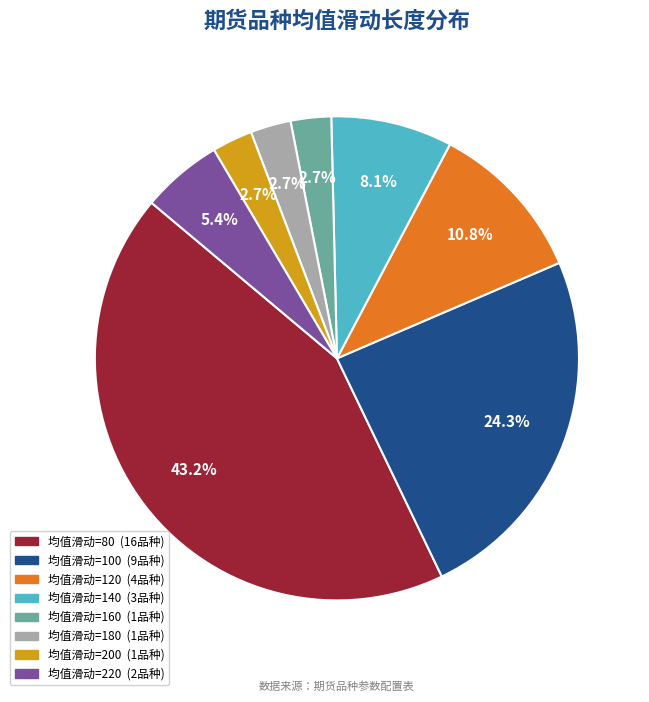

Is there any slice that represents more than half of the pie?

No